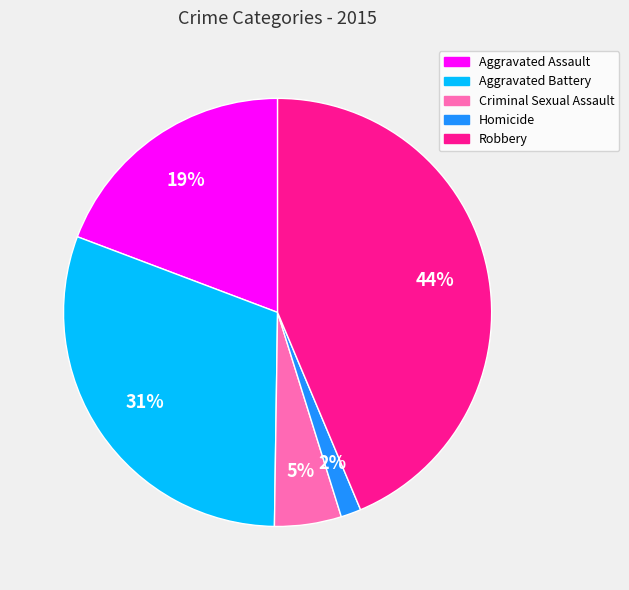

Is it true that Aggravated Battery is 31% of the pie?

True